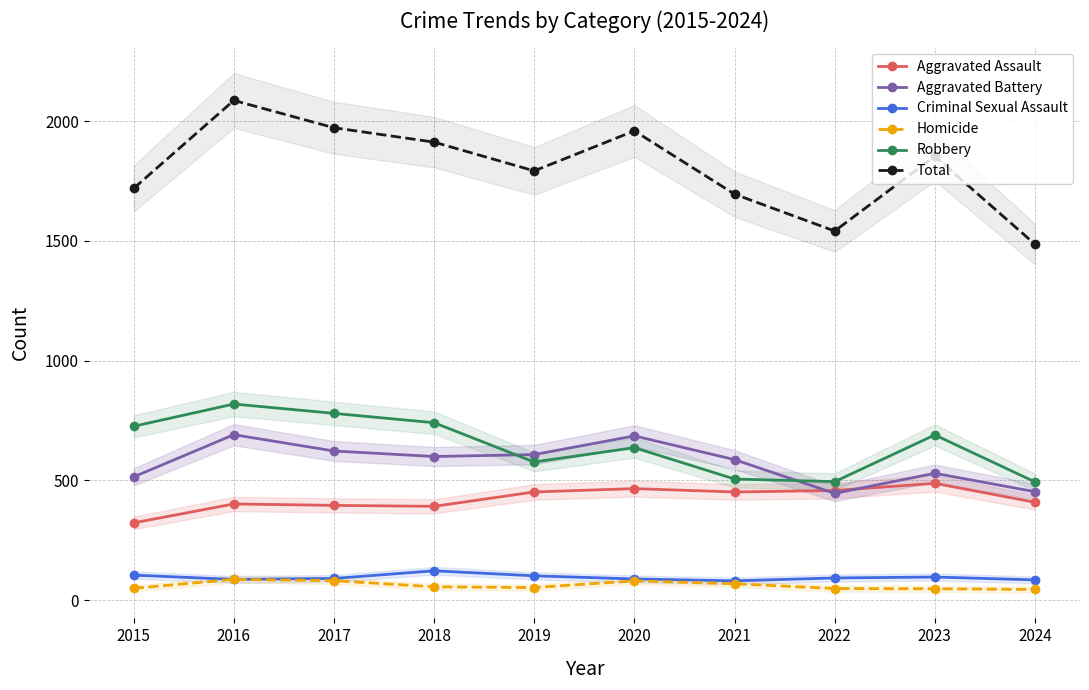

Reading left to right, list all the values displayed in this chart.

Aggravated Assault: 323	402	396	392	452	466	452	458	488	409
Aggravated Battery: 515	691	623	600	608	686	587	446	530	453
Criminal Sexual Assault: 105	87	91	123	102	89	81	93	97	85
Homicide: 50	87	82	56	53	81	69	49	48	45
Robbery: 726	819	780	741	577	637	506	495	690	494
Total: 1719	2086	1972	1912	1792	1959	1695	1541	1853	1486